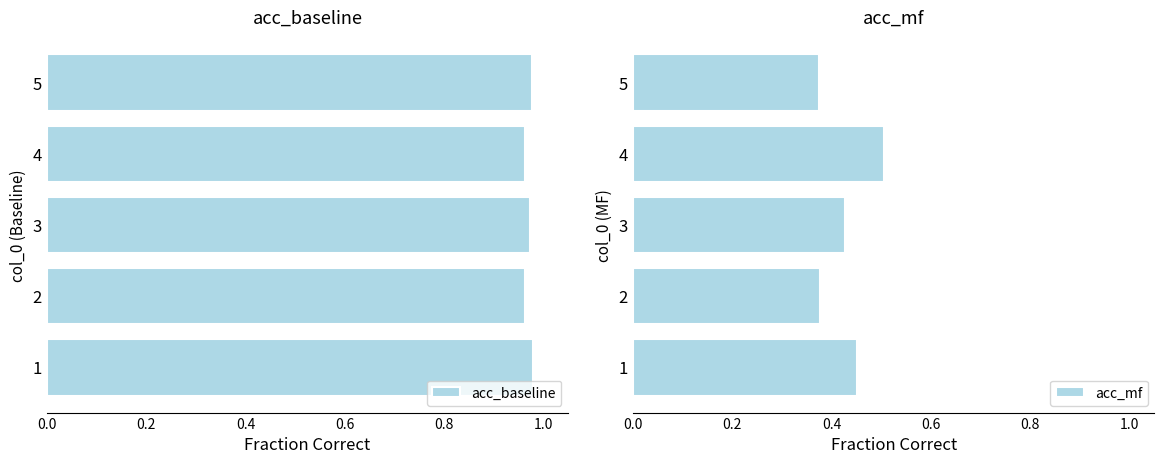

True or false: acc_baseline has a value of 1.6 at 1.

False